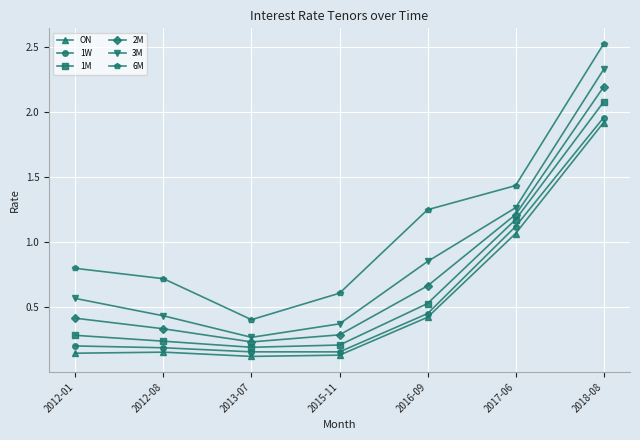

True or false: ON and 2M intersect in this chart.

False